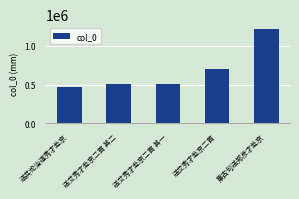

What is the value of the 4th bar from the left?

700003